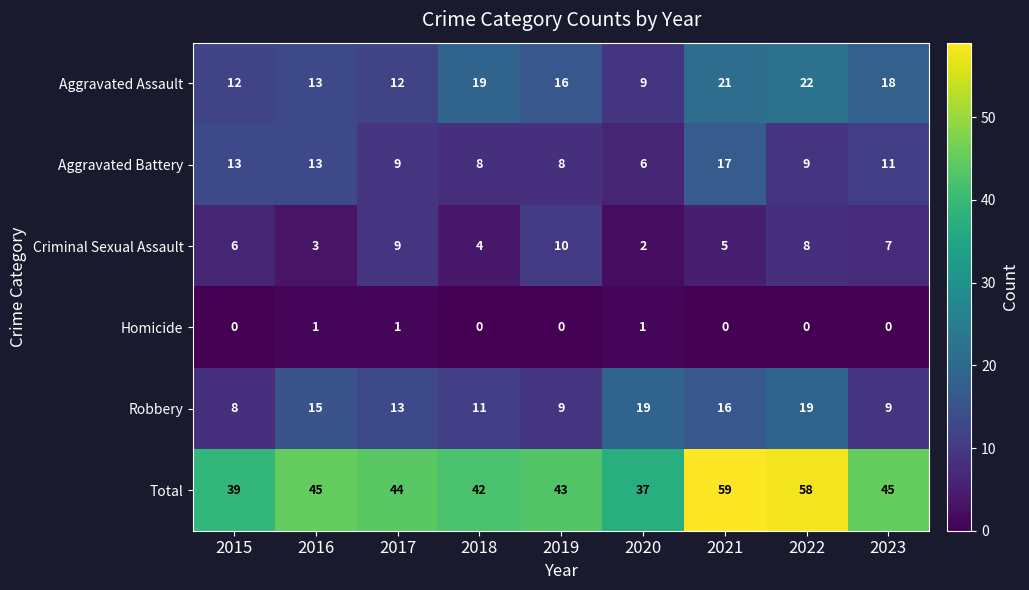

Count the Homicide values in the range 0 to 1.

9